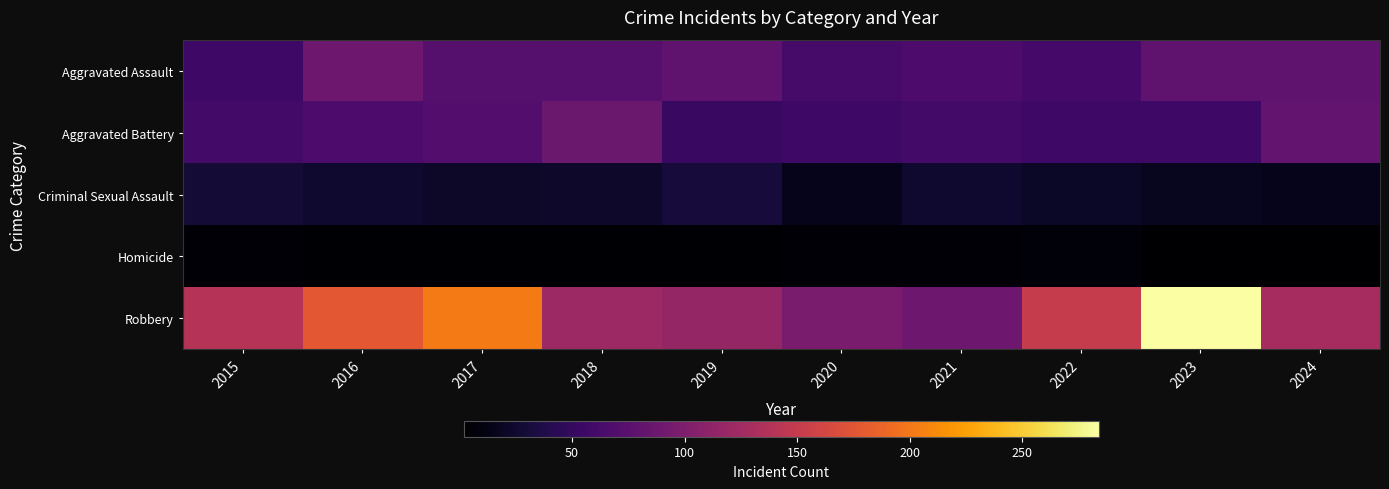

At how many categories does at least one series exceed 117?

7